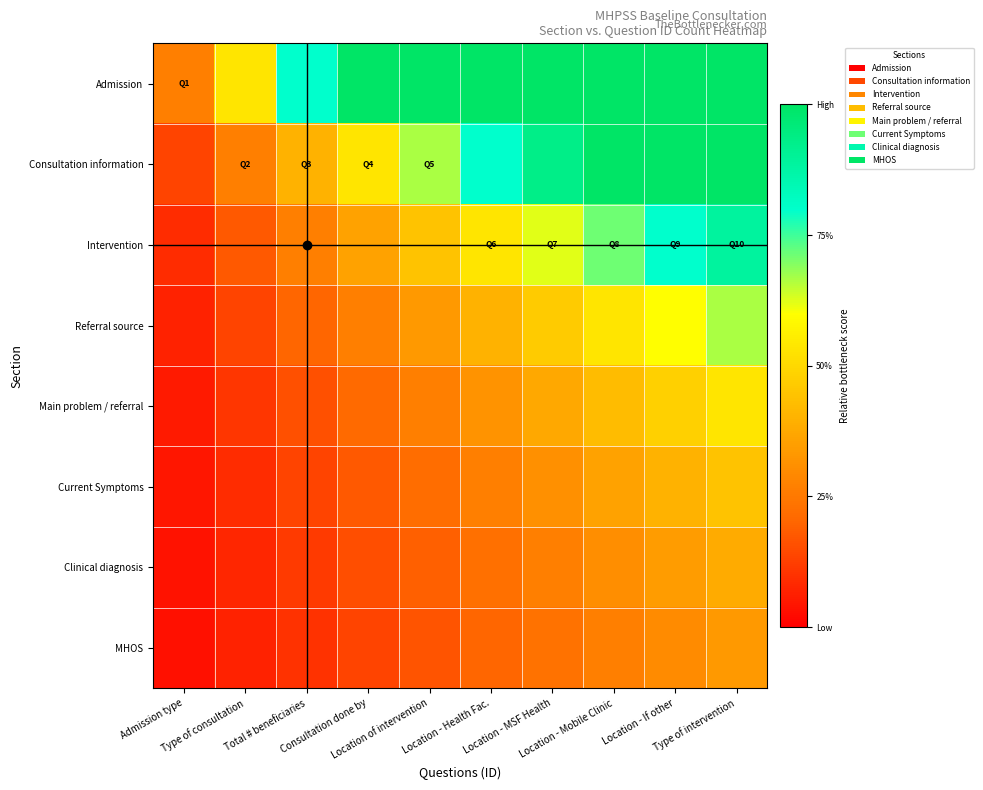

At which category does the chart reach its peak across all series?

Consultation done by